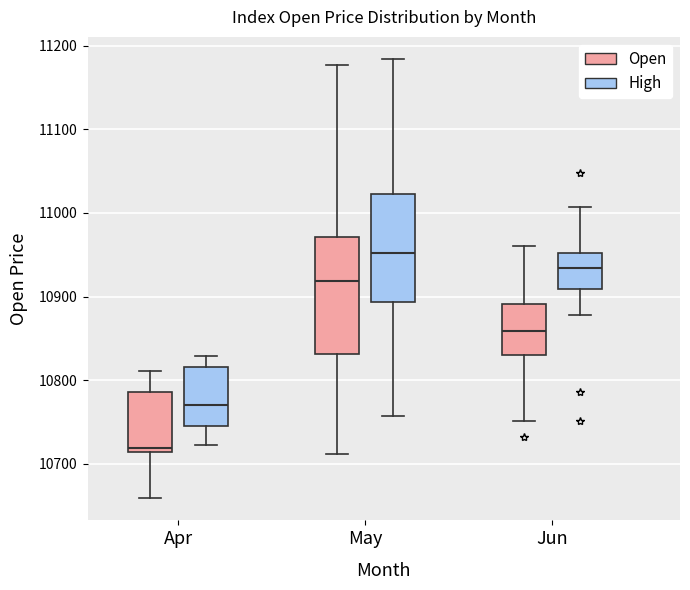

Which box has the highest median line?

May (High)